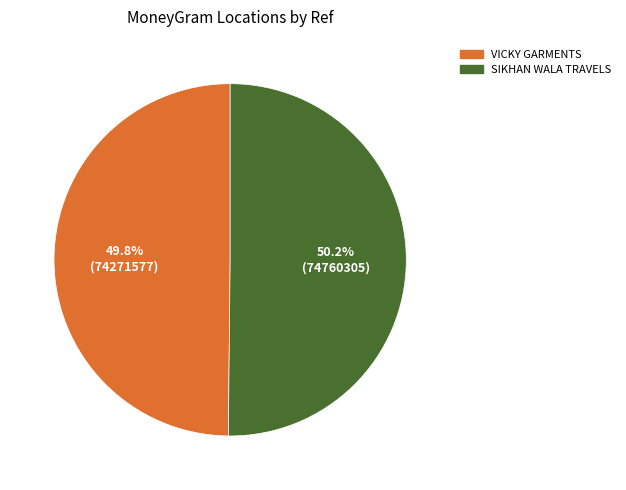

The VICKY GARMENTS slice represents 60% of the pie. True or false?

False